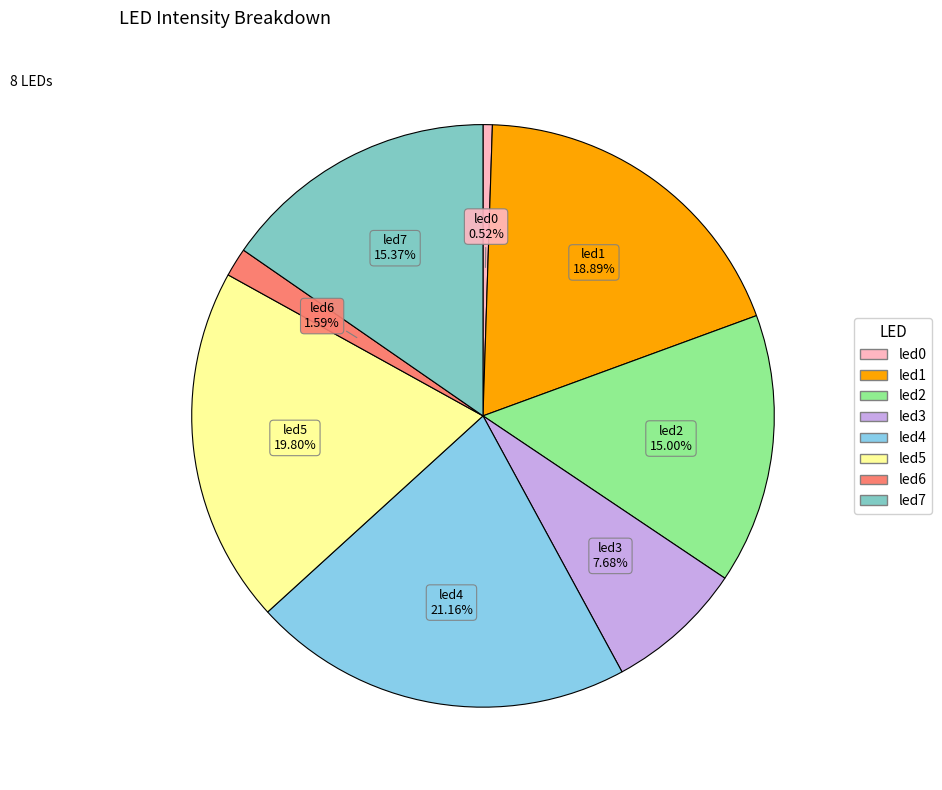

Is there a majority slice in this chart?

No